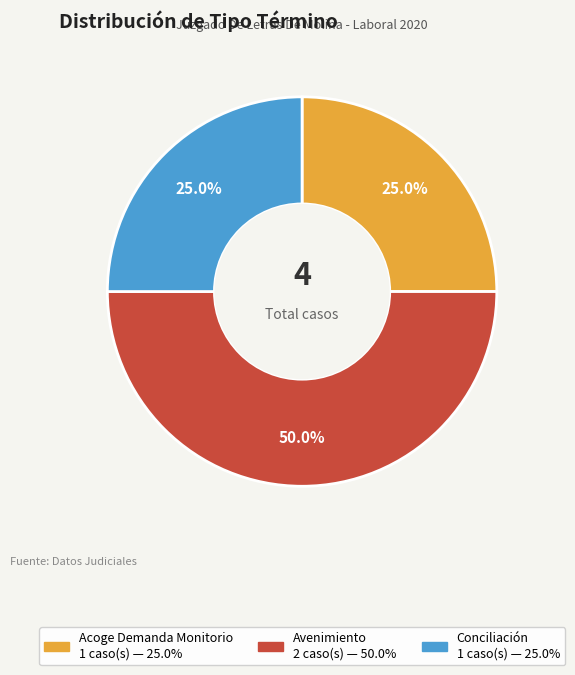

Is the sum of Avenimiento and Conciliación greater than half?

Yes